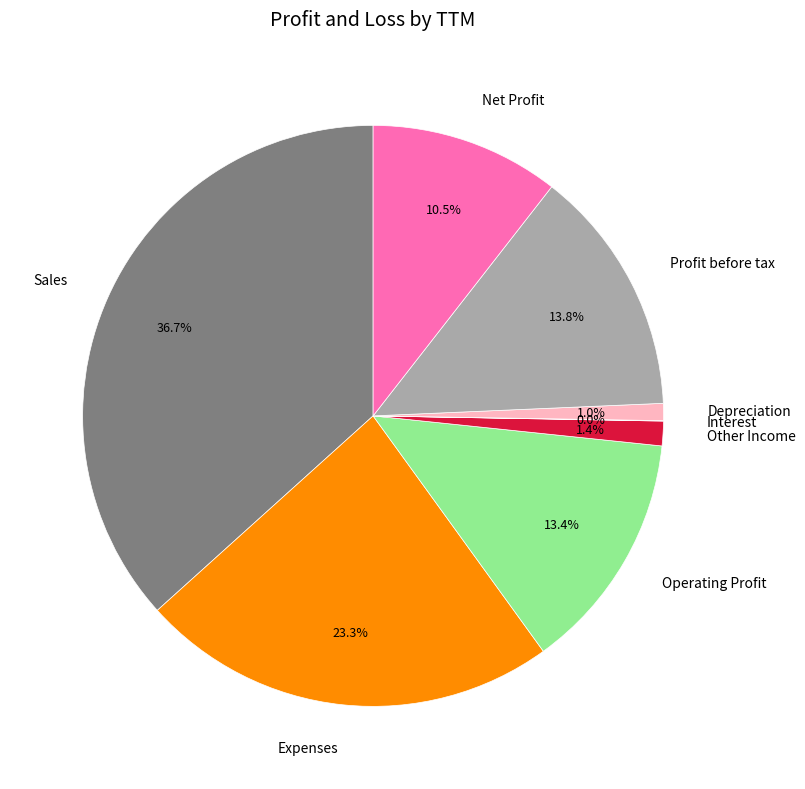

Is there any slice that represents more than half of the pie?

No